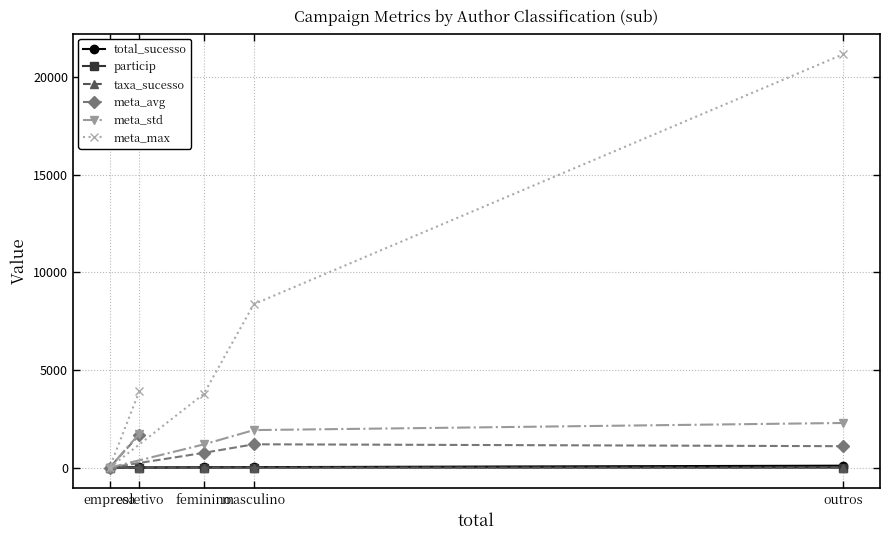

Which series has the widest spread of values?

meta_max